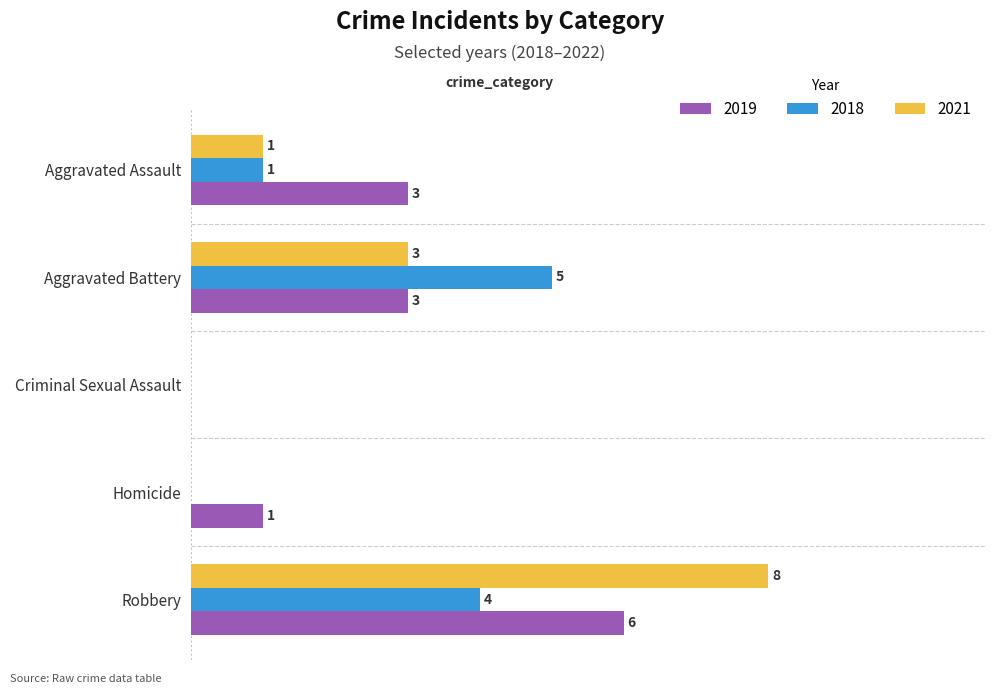

Where is 2018 nearest to the value 2?

Aggravated Assault